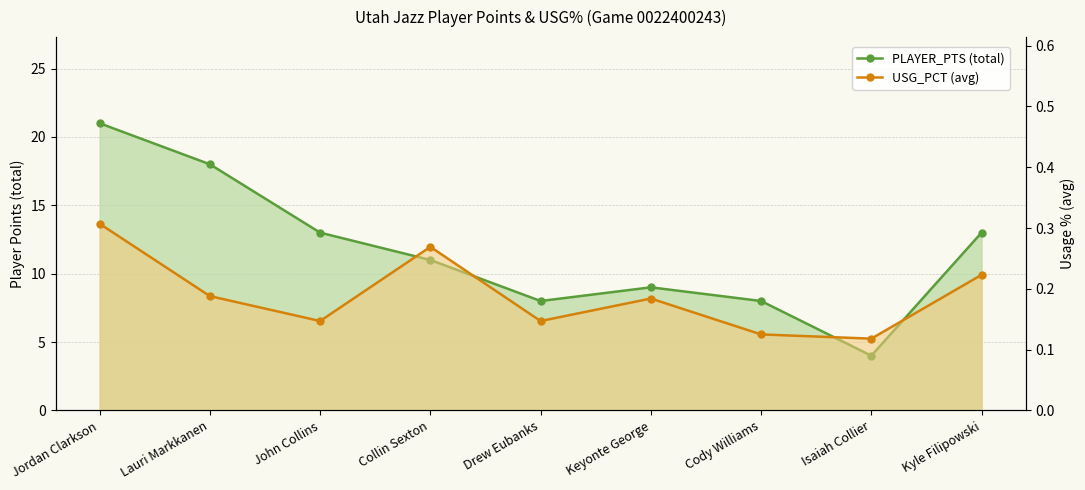

At which category is the sum across all series the highest?

Jordan Clarkson